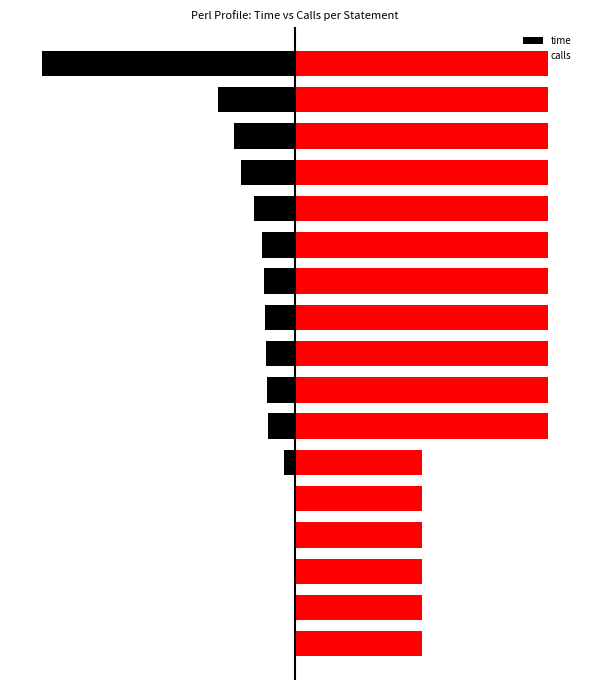

Reading right to left, list all the values displayed in this chart.

time: -80.0	-24.4	-19.2	-17.0	-12.8	-10.5	-9.8	-9.5	-9.0	-8.9	-8.5	-3.4	-0.2	-0.1	-0.1	-0.1	-0.1
calls: 80.0	80.0	80.0	80.0	80.0	80.0	80.0	80.0	80.0	80.0	80.0	40.0	40.0	40.0	40.0	40.0	40.0